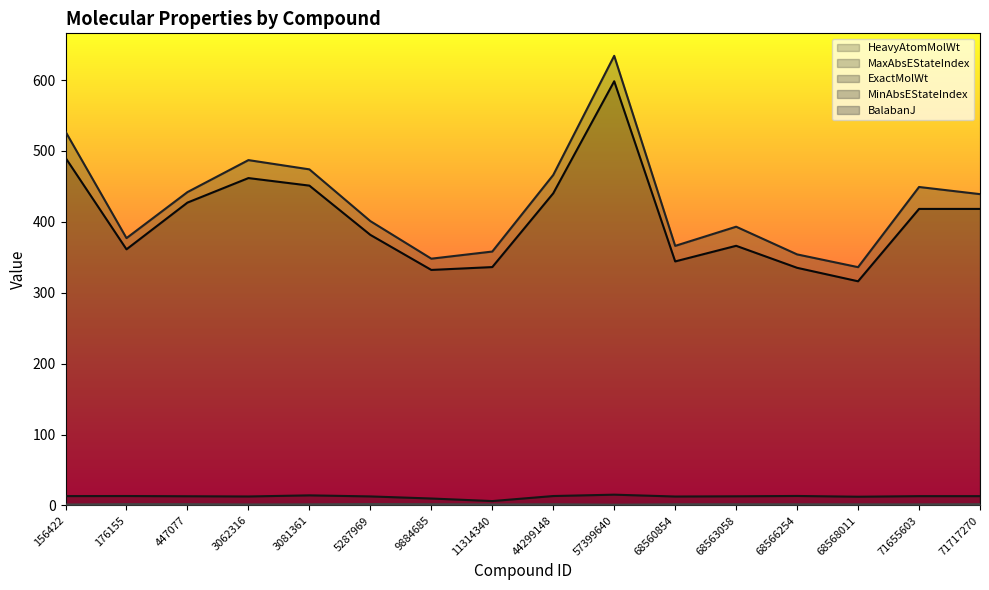

What is the value of the BalabanJ point at the 6th from the left?

2.0